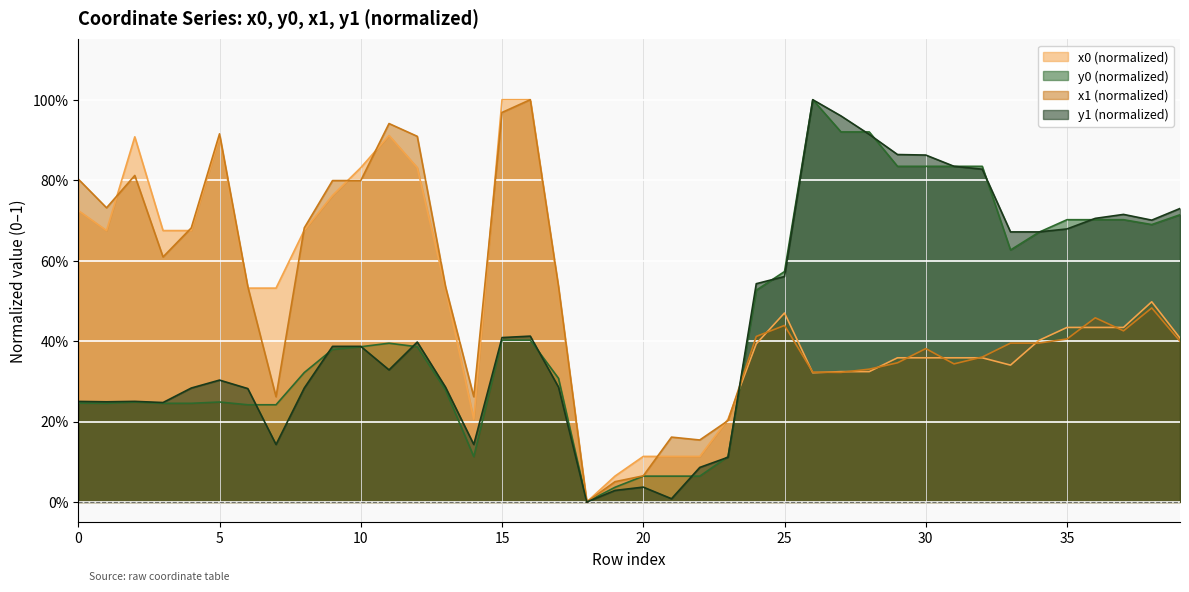

Rank the series by their maximum value, from highest to lowest.

x0, y0, x1, y1